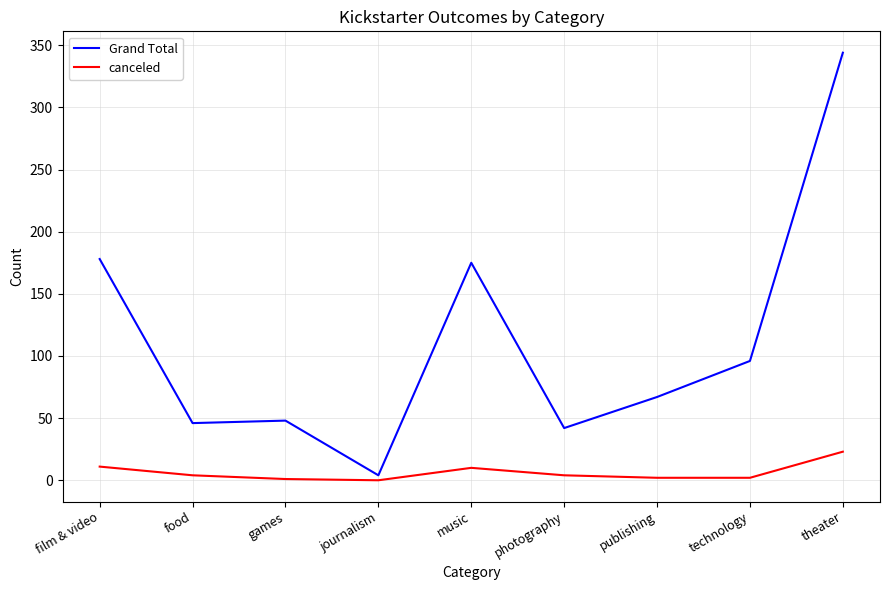

What are all the series names shown in the legend?

Grand Total, canceled